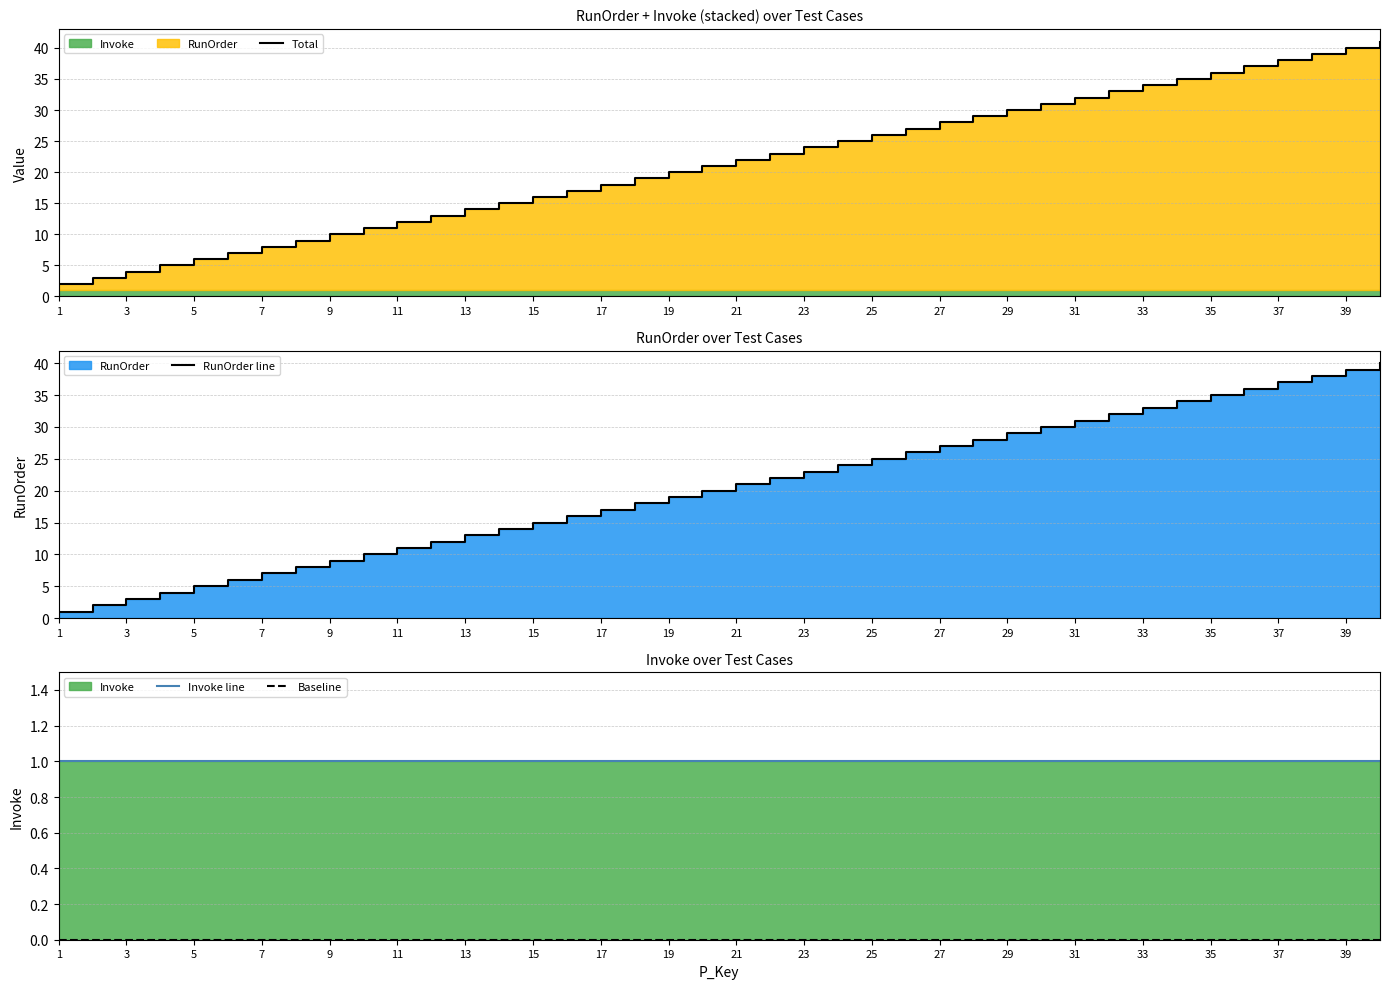

At which label does RunOrder line reach its minimum?

1